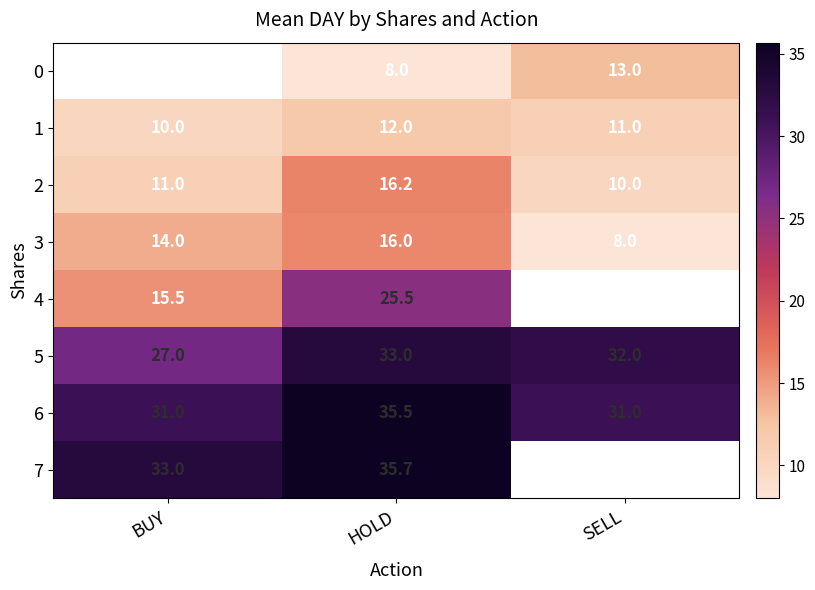

The 6 series shows 35.5 at HOLD. True or false?

True